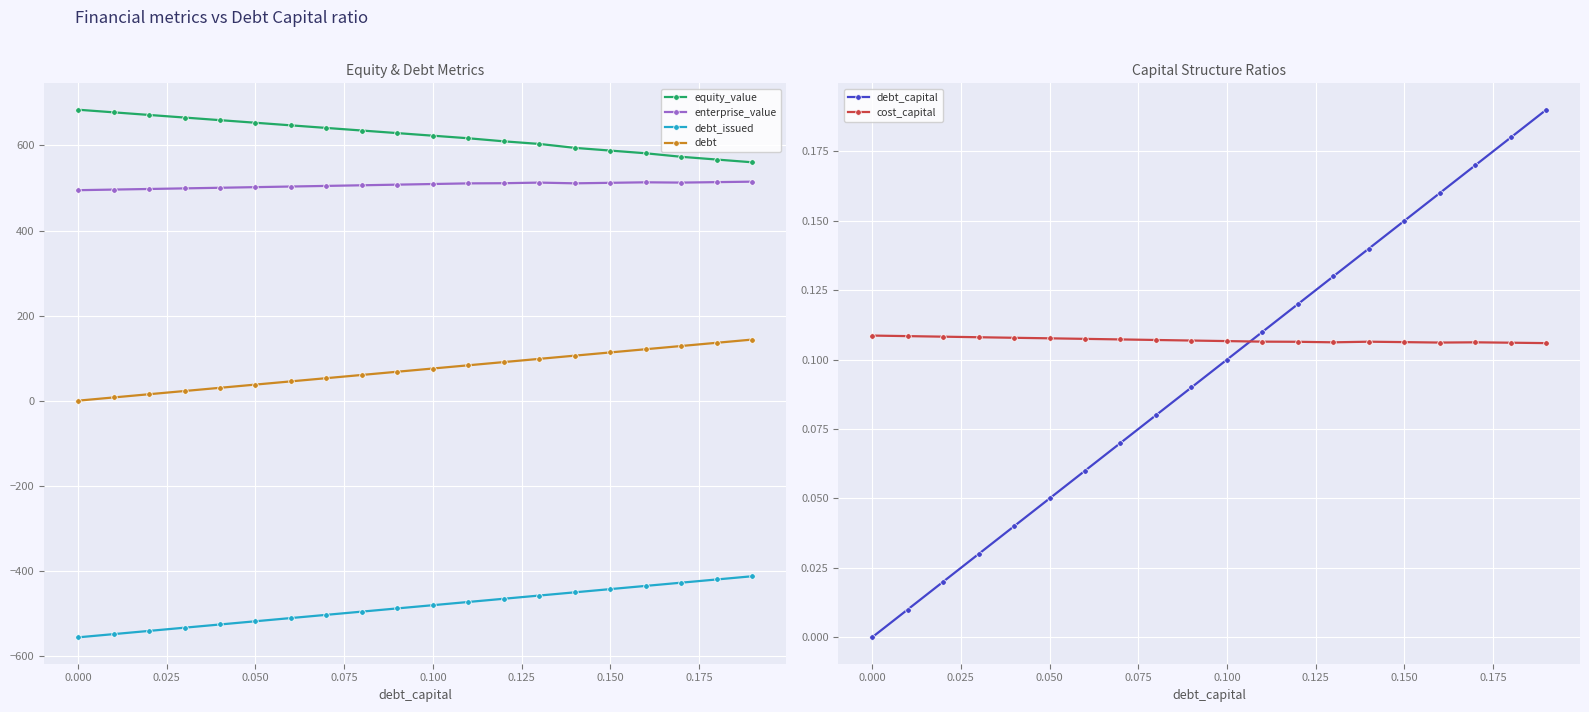

True or false: equity_value and enterprise_value cross at least once.

False